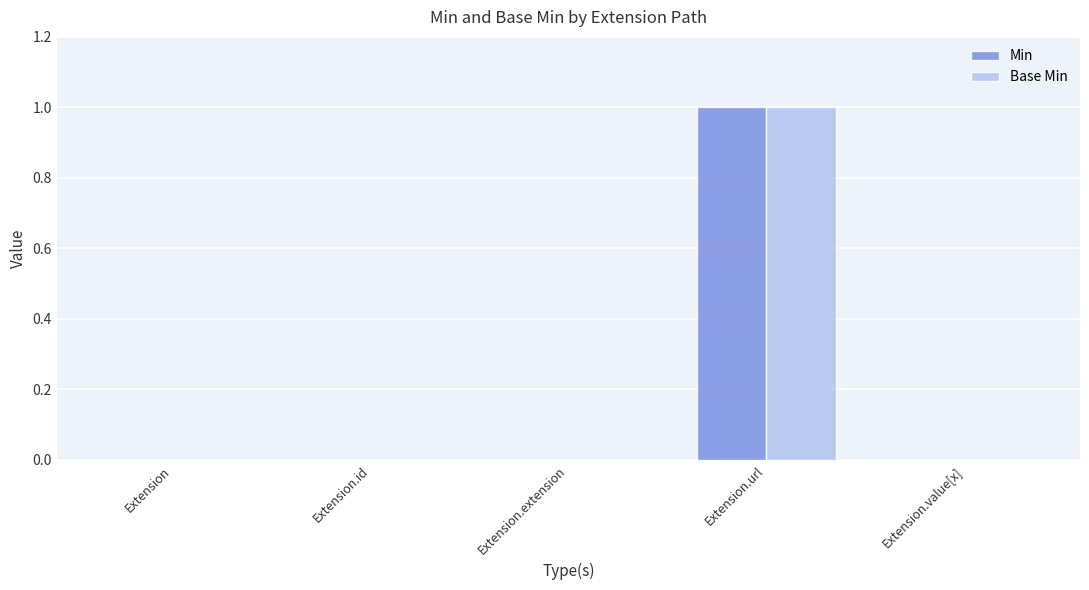

The Min series shows 0 at Extension.extension. True or false?

True